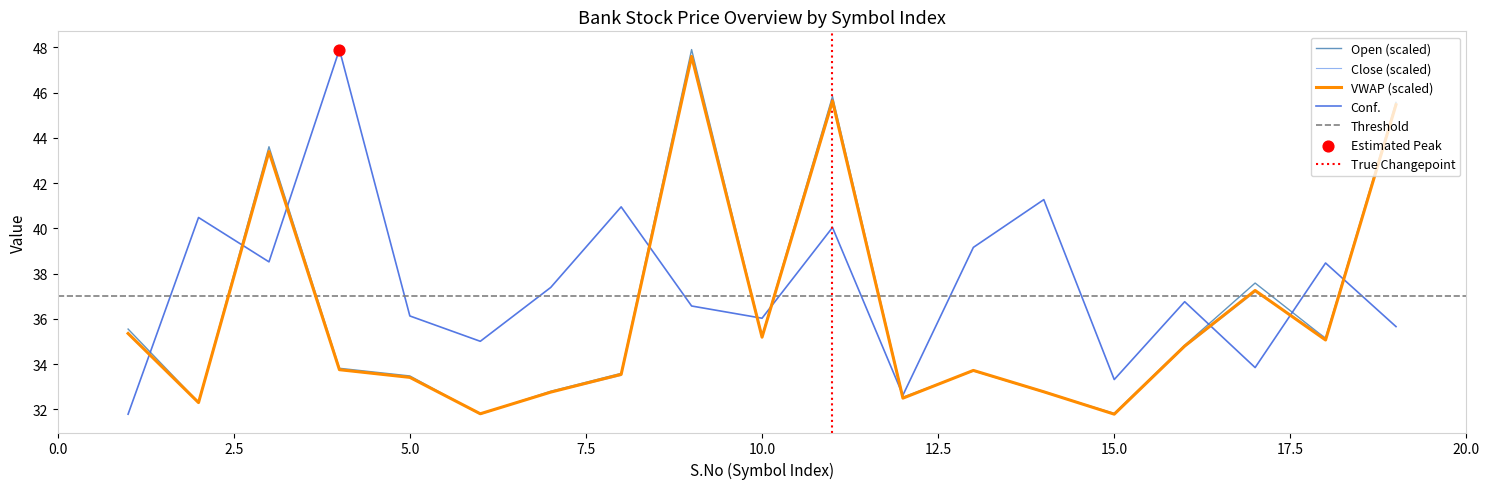

Which series reaches the minimum Y coordinate?

Close